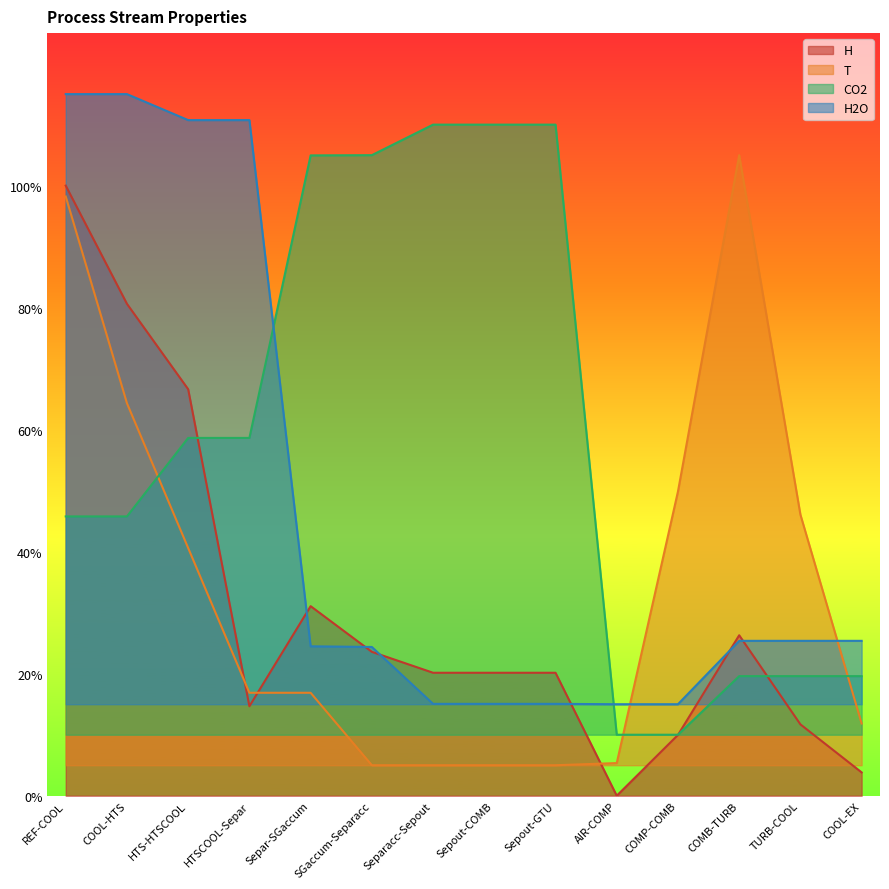

What is the sum of the T values at SGaccum-Separacc and COMP-COMB?

0.5